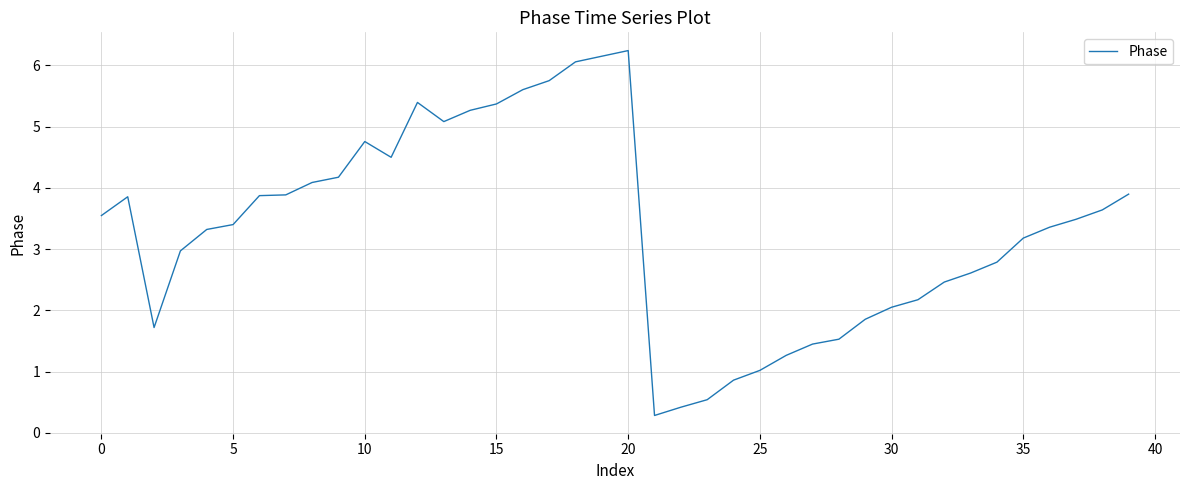

What is the smallest value displayed?

0.3